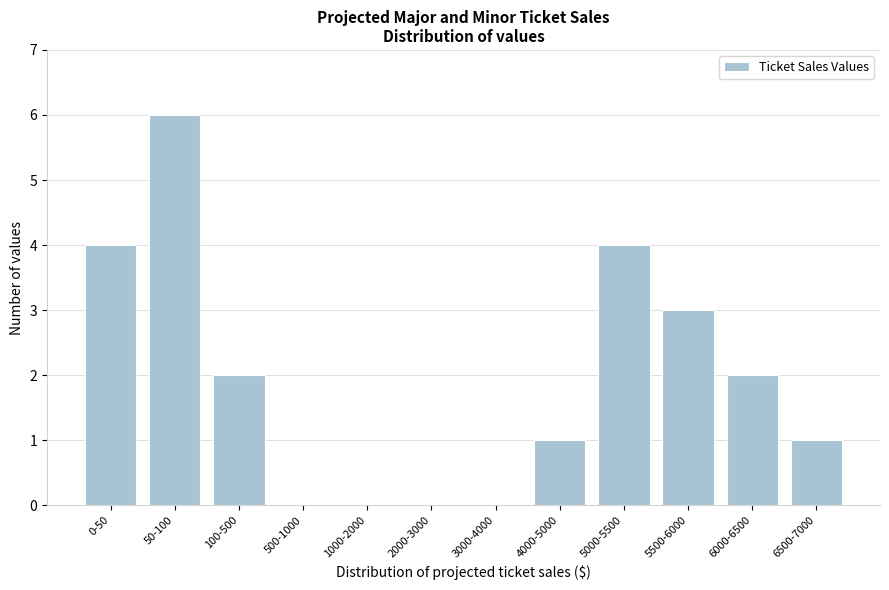

Reading right to left, what are all the values shown in this chart?

6500-7000=1	6000-6500=2	5500-6000=3	5000-5500=4	4000-5000=1	3000-4000=0	2000-3000=0	1000-2000=0	500-1000=0	100-500=2	50-100=6	0-50=4